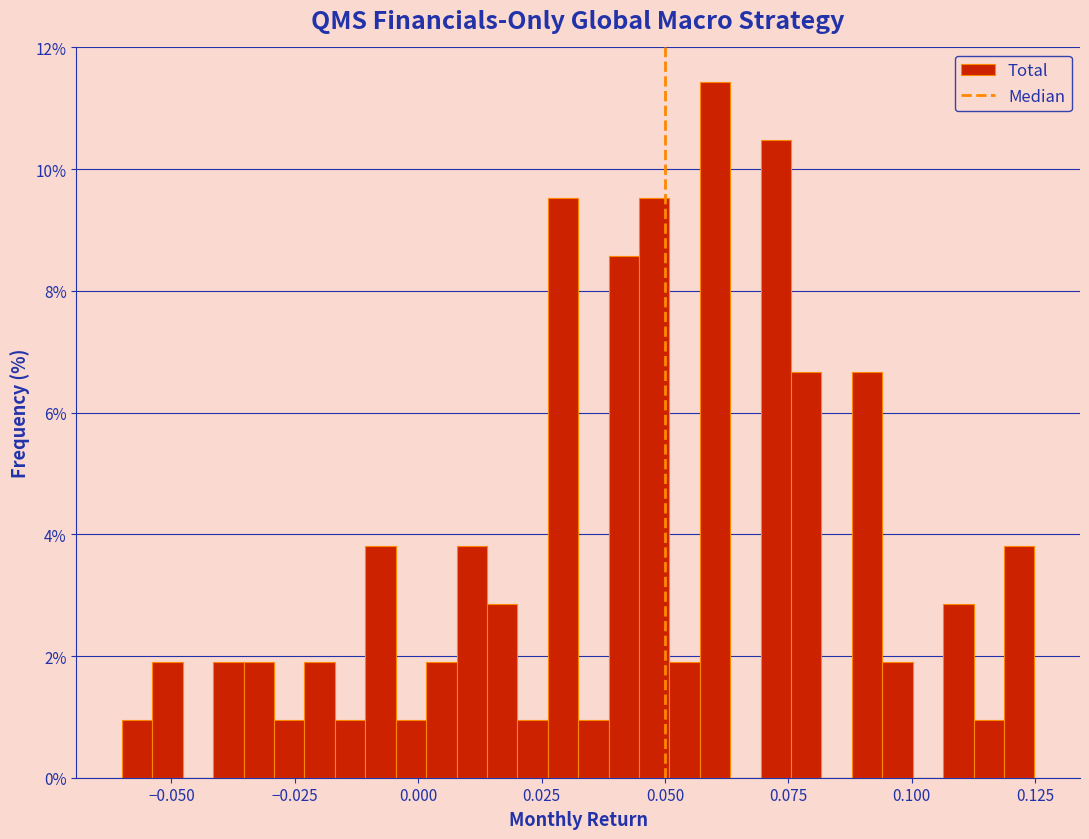

Read against the x-axis, roughly where is the centre of the tallest bar?

0.060